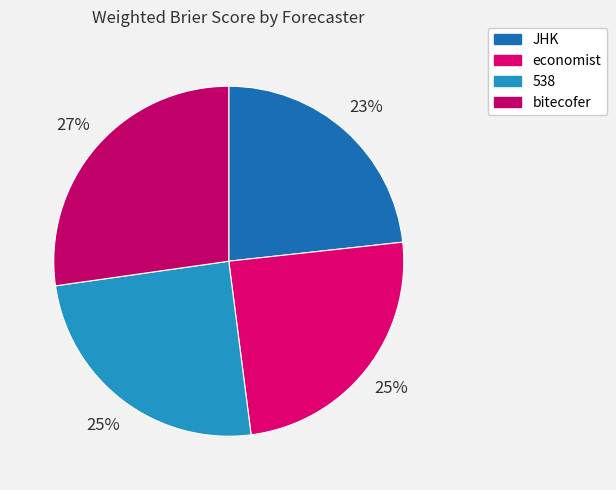

To the nearest percent, what is the difference between the JHK and bitecofer slice percentages?

4%